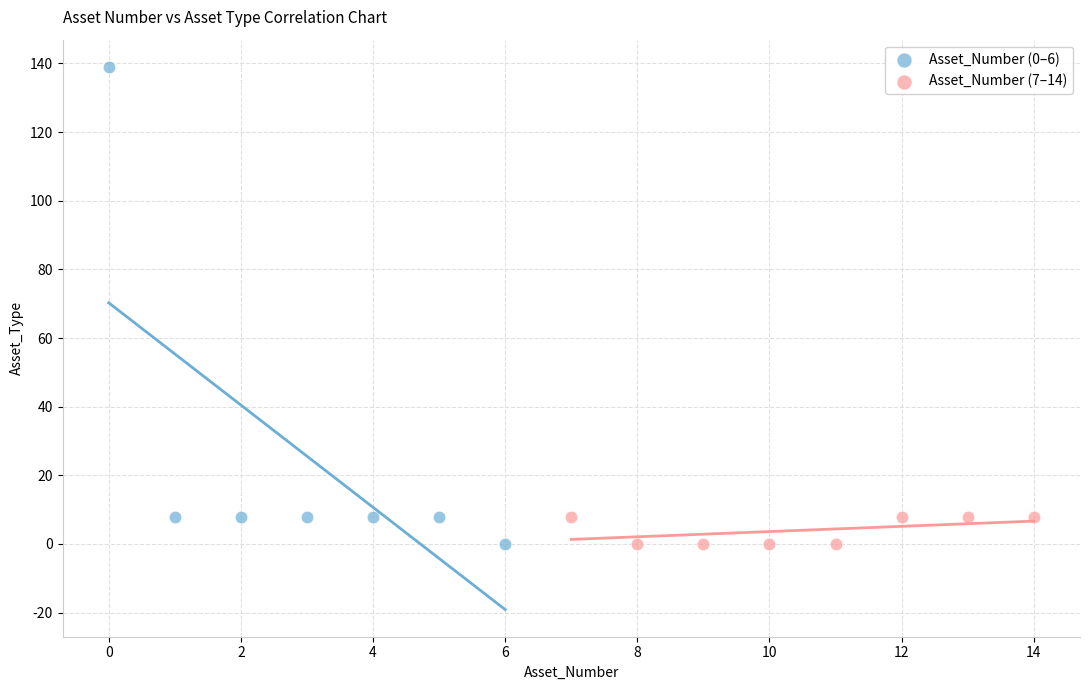

What are all the series names shown in the legend?

Asset_Number (0–6), Asset_Number (7–14)